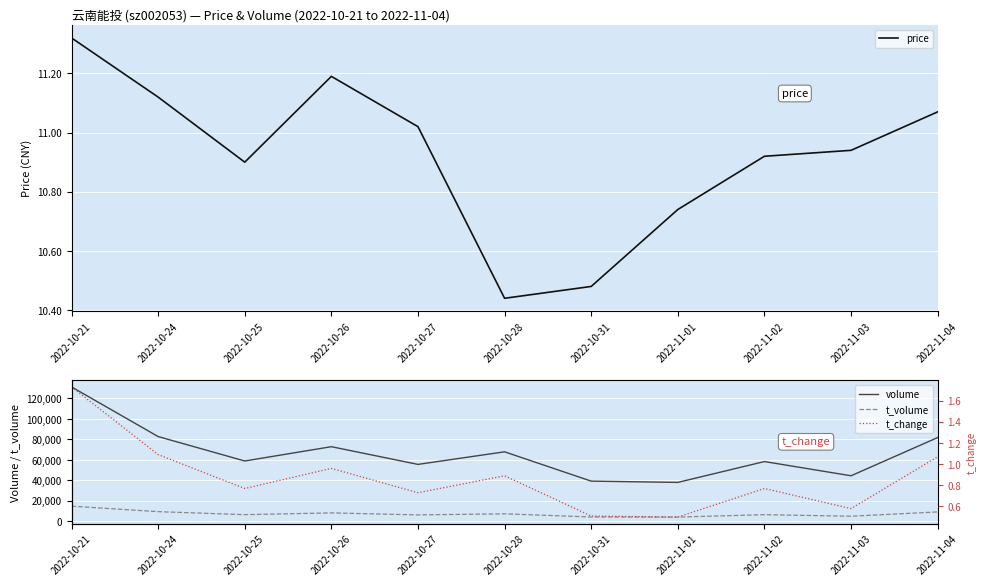

At how many categories does at least one series exceed 44561?

8